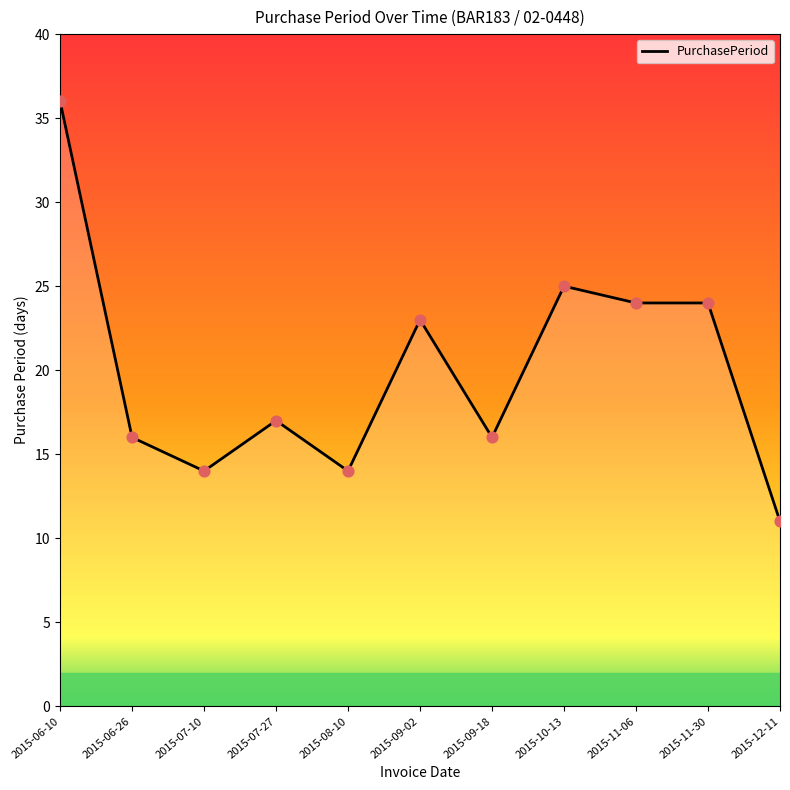

Which has a higher value, 2015-07-10 or 2015-11-30?

2015-11-30